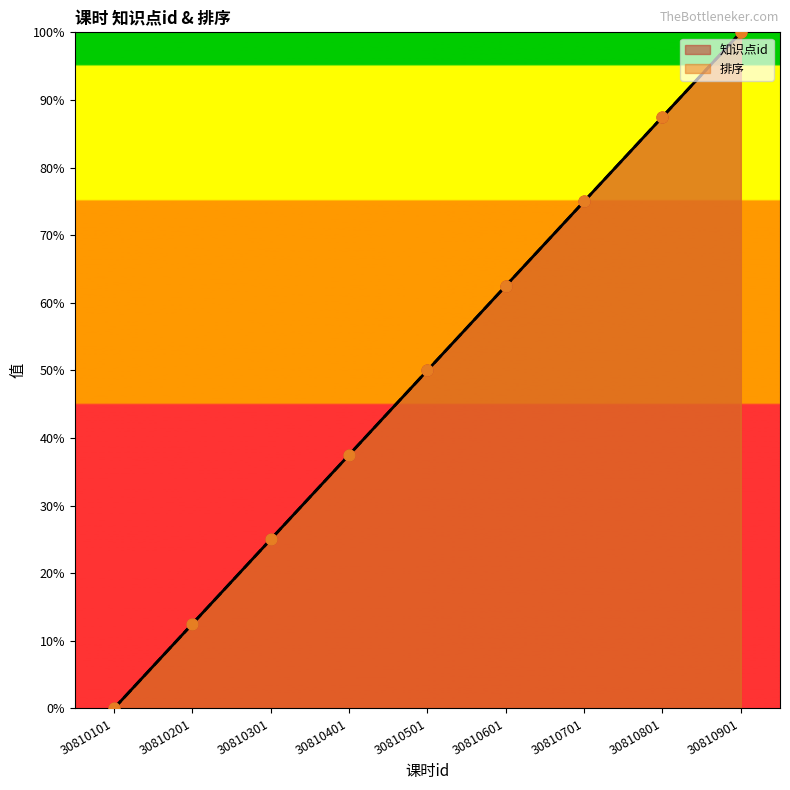

What is the total value across all series at 30810501?

100.0